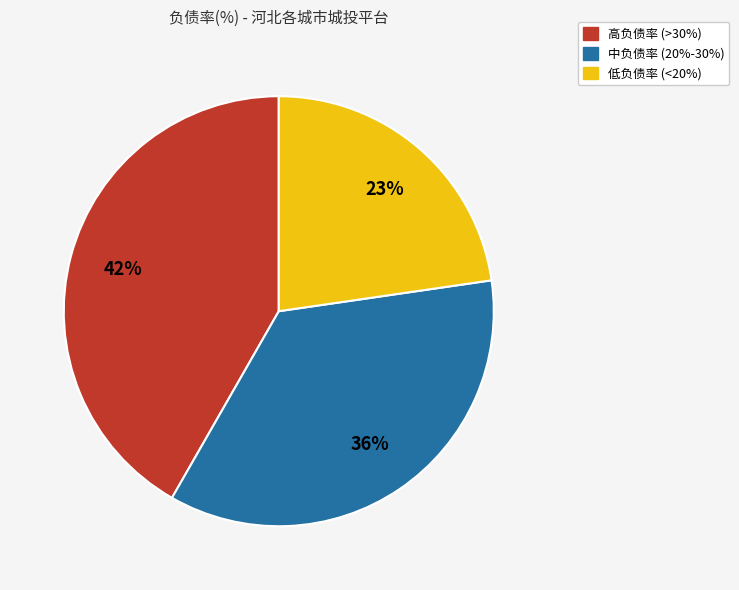

To the nearest percent, what is the difference between the largest and smallest slice percentages?

19%